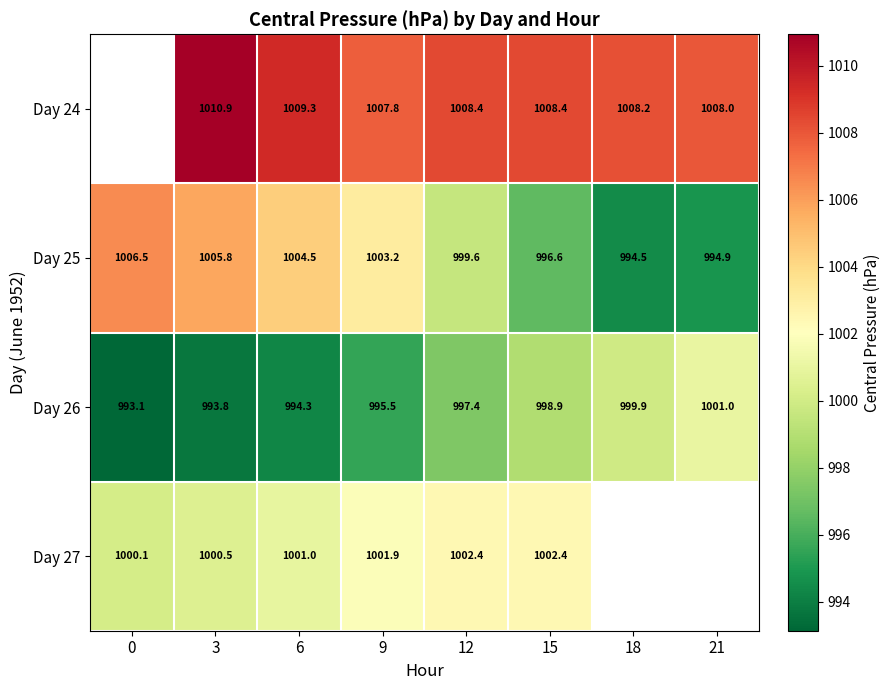

Between 9 and 15, which is larger?

15